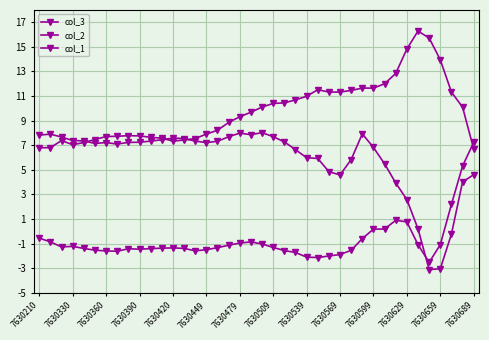

How many distinct data groups are displayed?

3